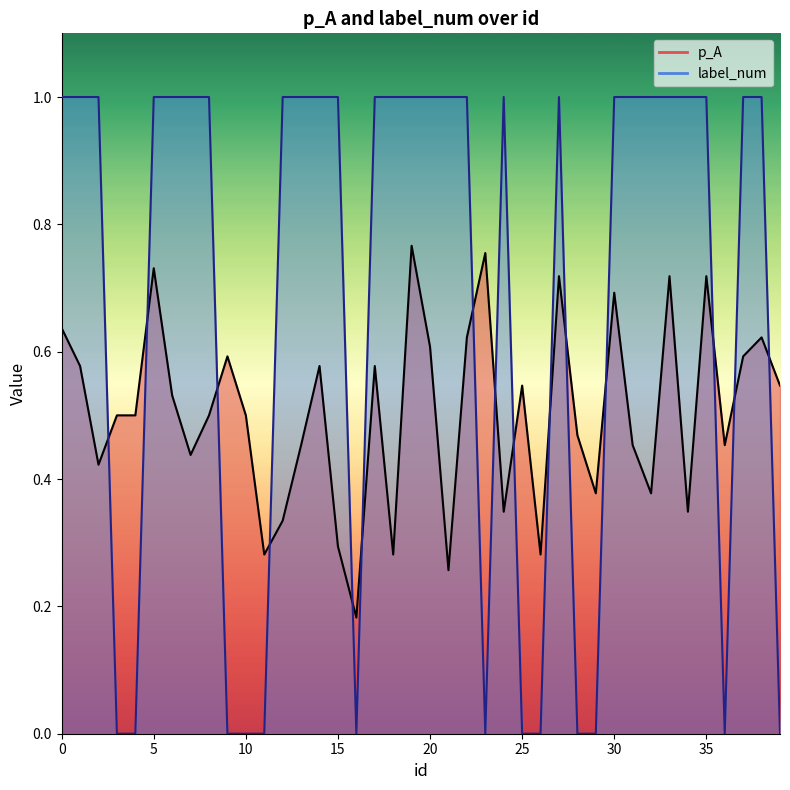

What is the value of the p_A point at the 8th from the left?

0.4